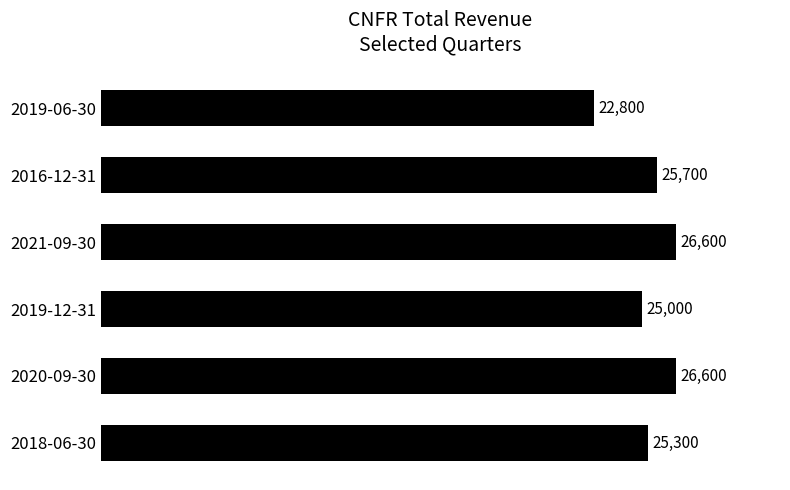

What is the maximum value shown in the chart?

26600